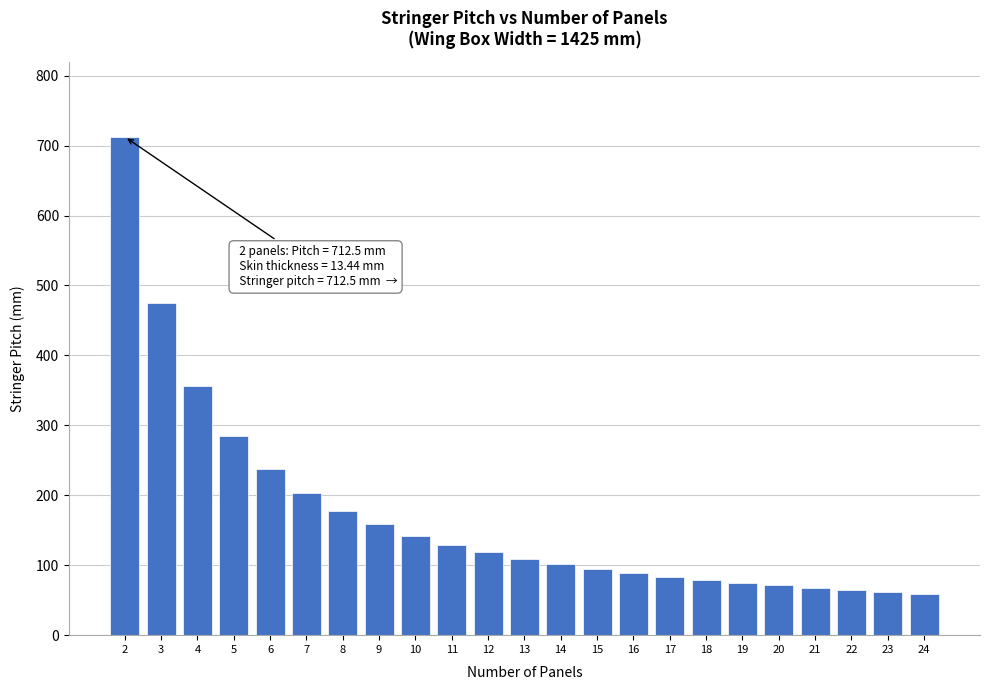

What is the smallest value displayed?

59.4